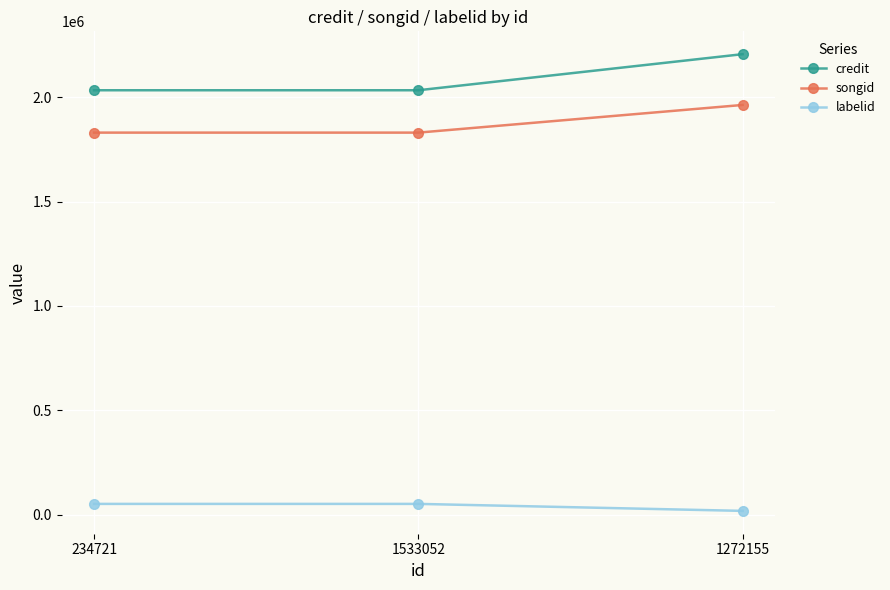

What is the sum of all labelid values?

120981